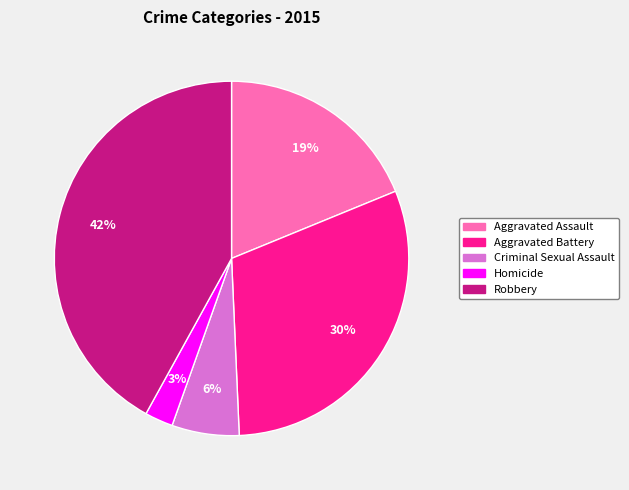

Do Aggravated Battery and Aggravated Assault together represent more than half of the pie?

No